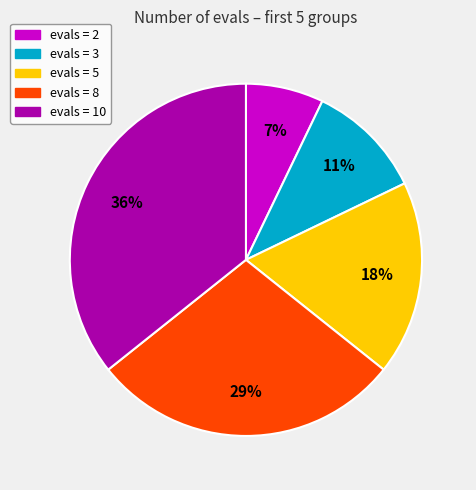

What is the ratio of the value at evals = 8 to the value at evals = 10?

0.8